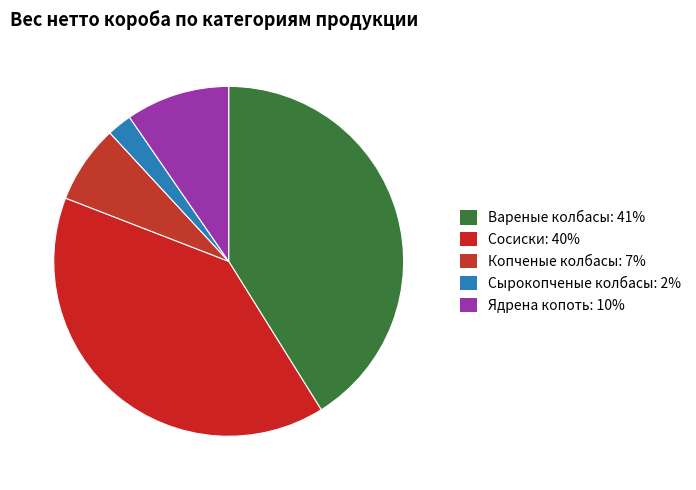

Count the number of slices in the pie.

5